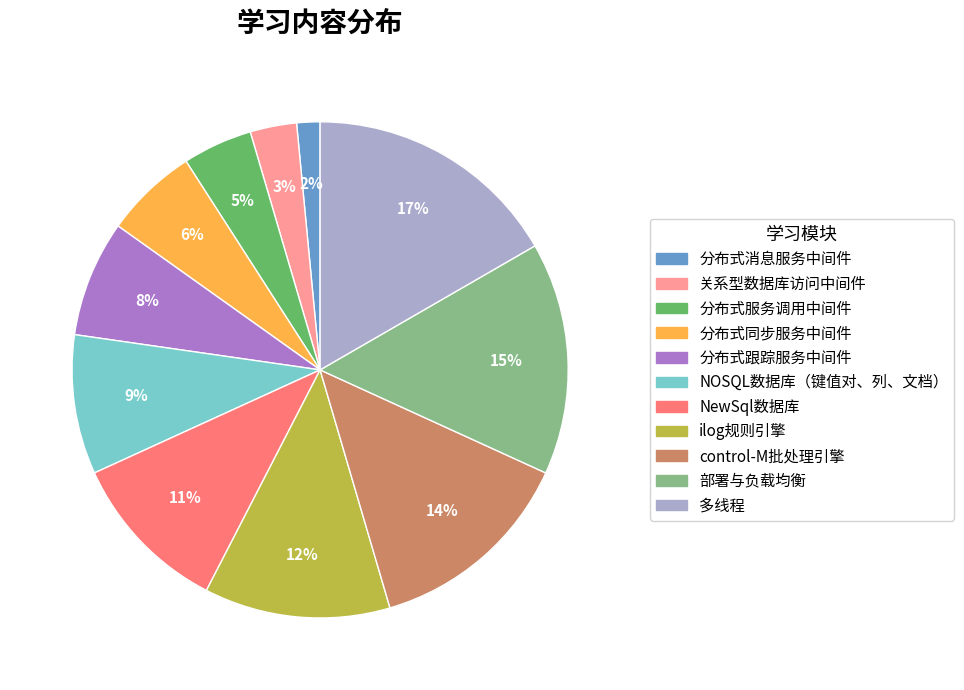

How many slices are in this pie chart?

11